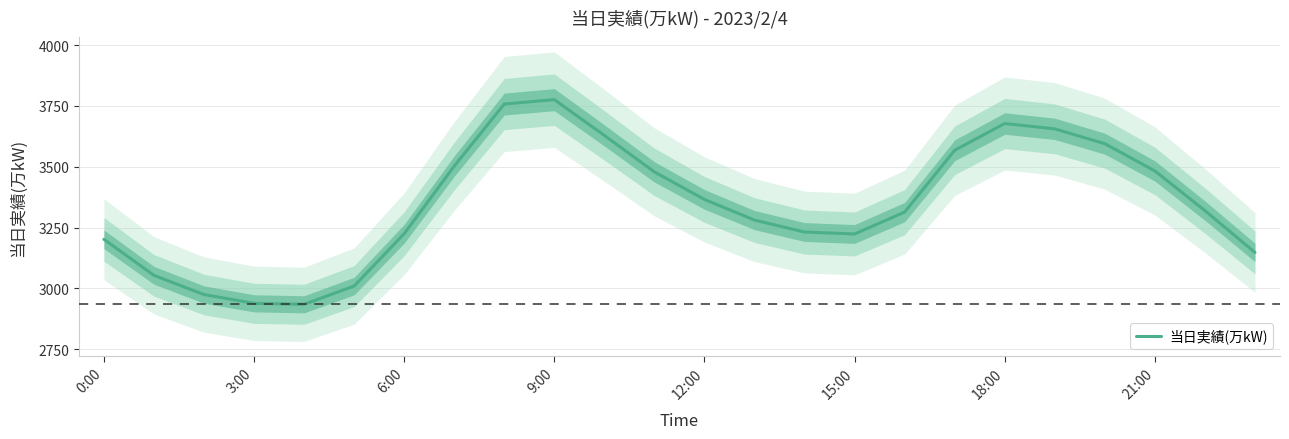

What is the value of the 1st point from the left?

3202